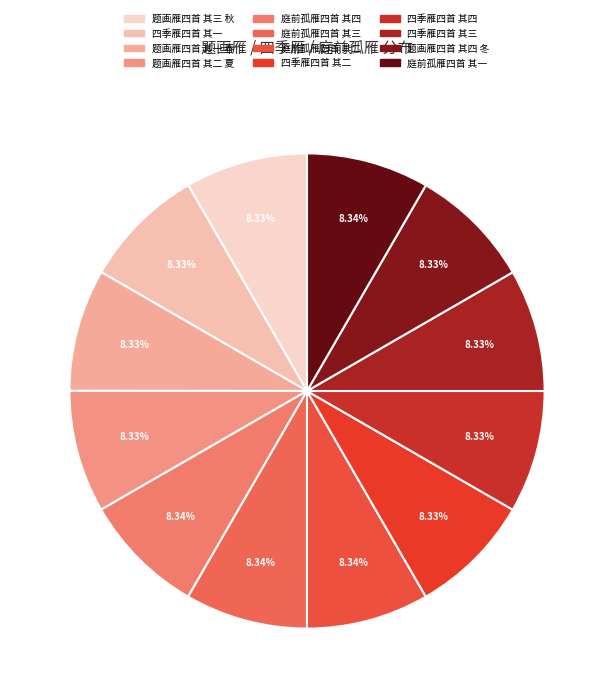

Does 题画雁四首 其四 冬 account for over 50% of the chart?

No